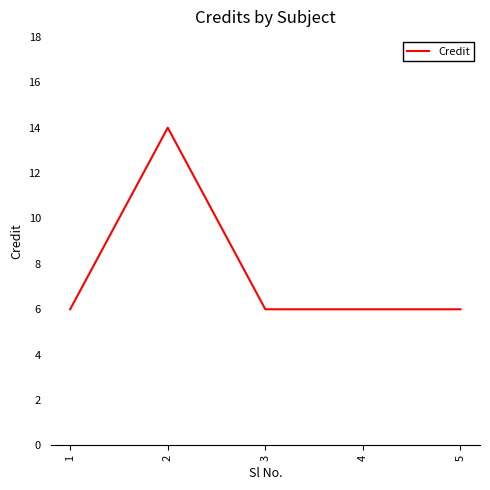

What is the minimum value shown in the chart?

6